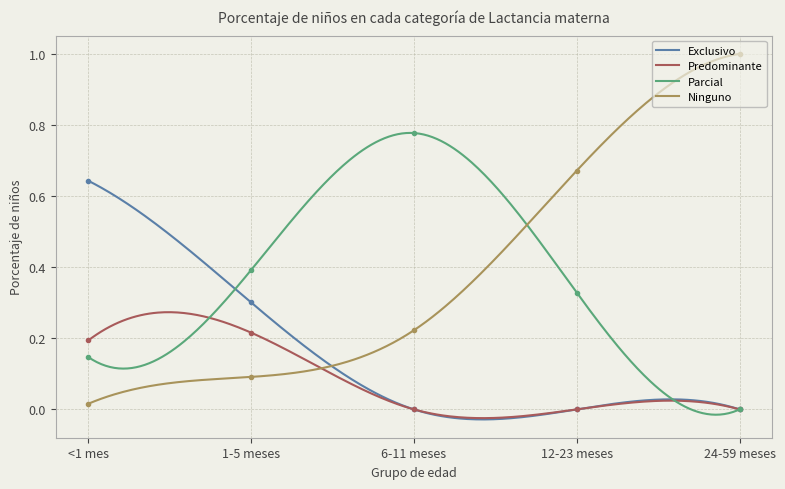

True or false: Parcial and Exclusivo intersect in this chart.

True